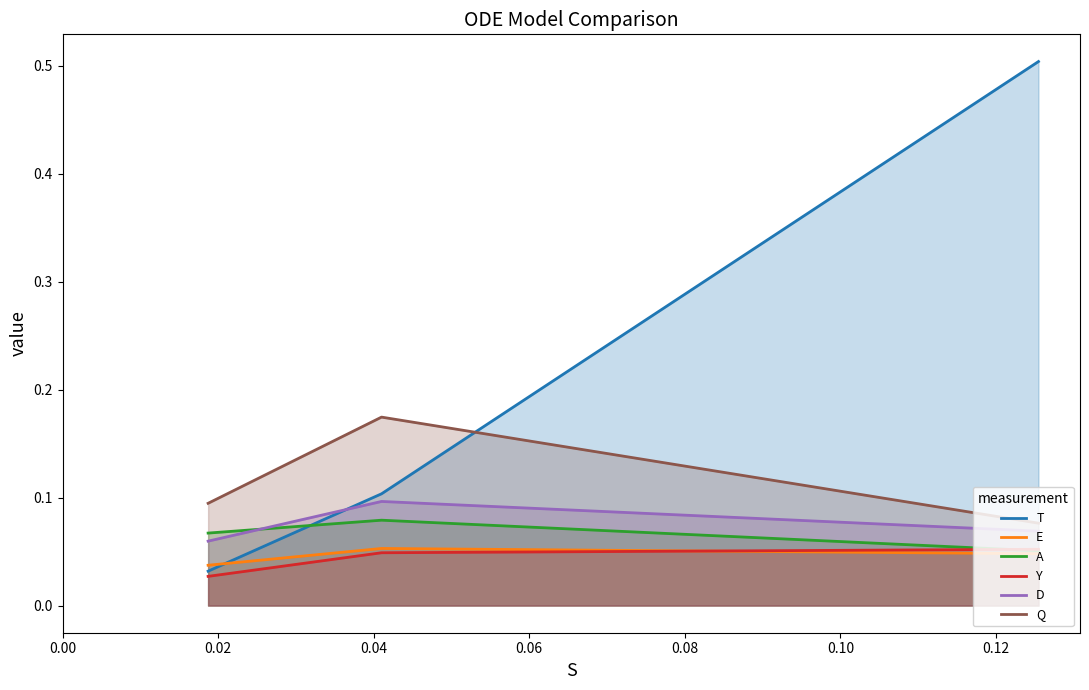

What is the greatest value displayed?

0.5